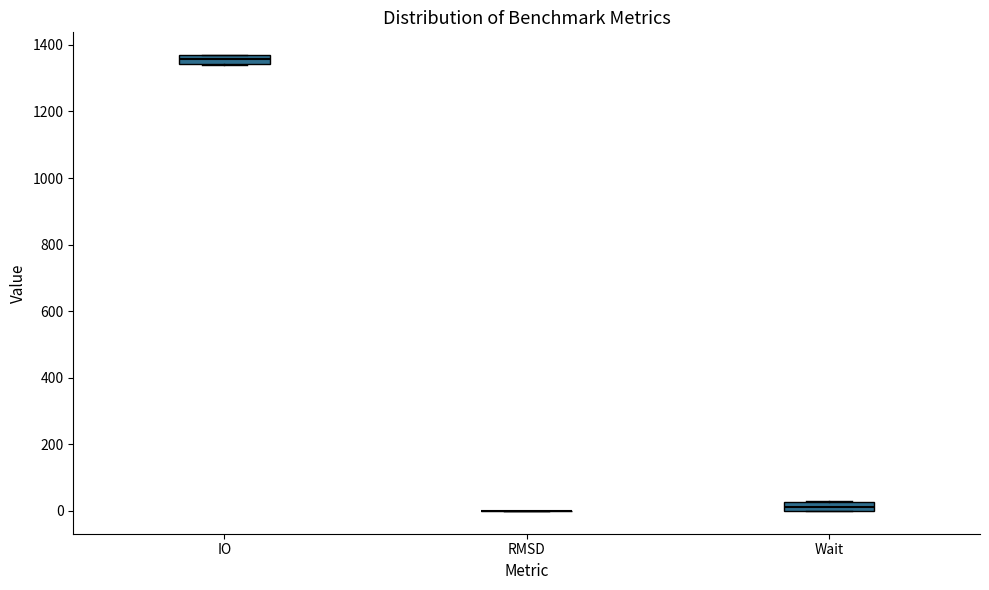

Where is the lower edge of the box for Wait on the y-axis? The values are not printed on the chart, so give them approximately, as read against the axis.

0